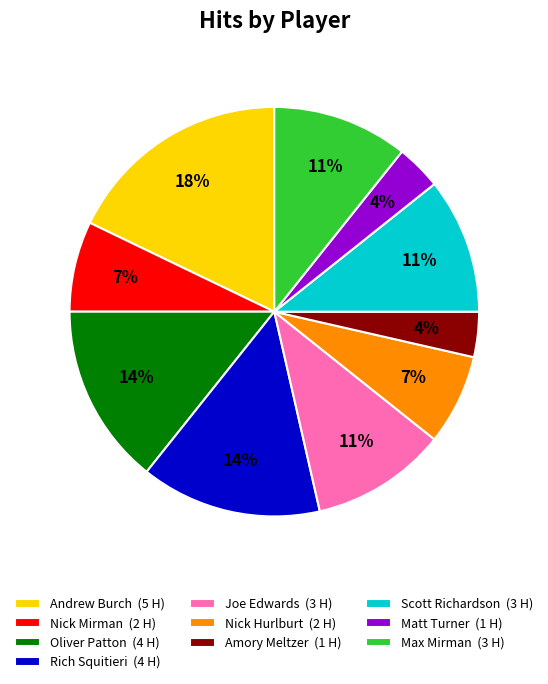

Do Rich Squitieri (4 H) and Matt Turner (1 H) together represent more than half of the pie?

No